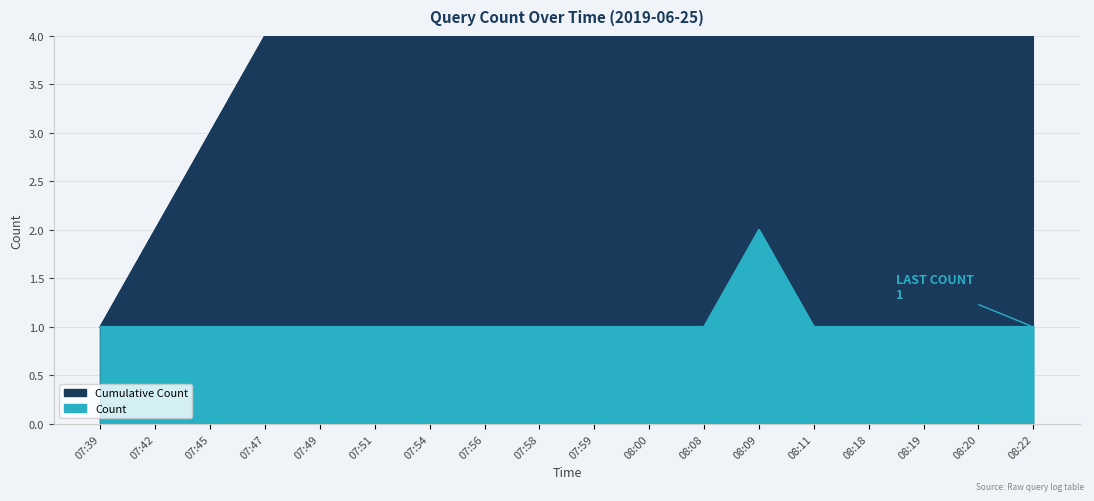

At which category does the data reach its first local peak?

08:09